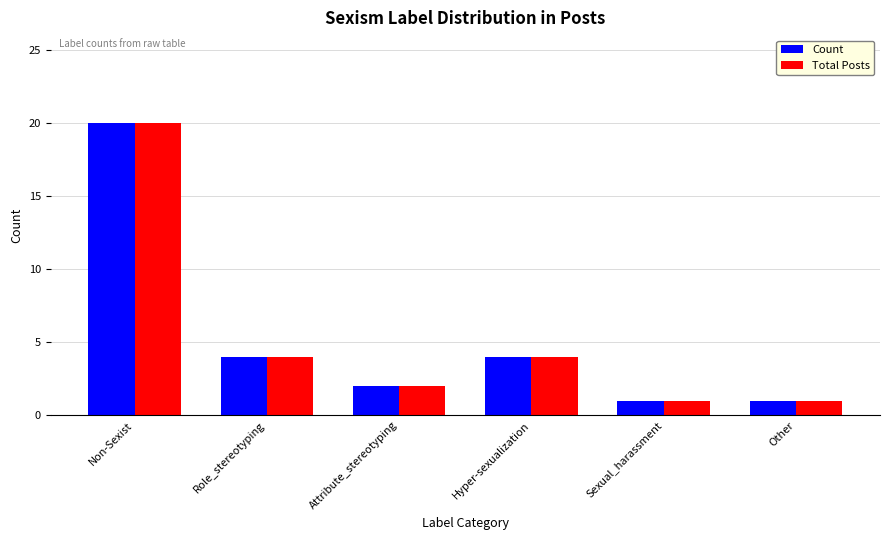

What is the difference between the second highest and second lowest values in the Count series?

3